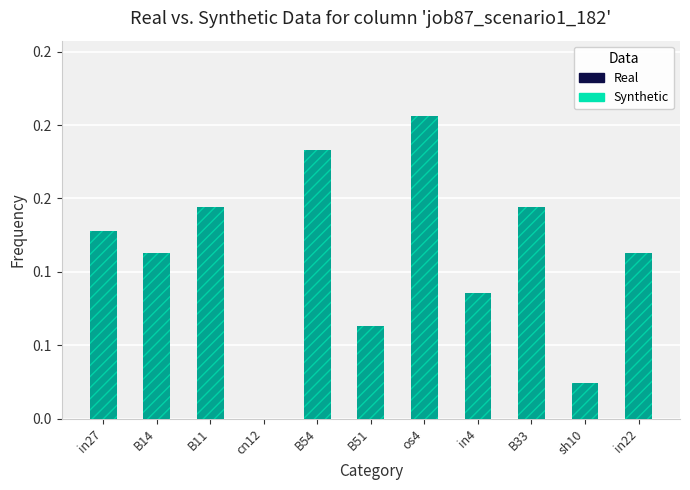

At which label is the value closest to 0?

cn12